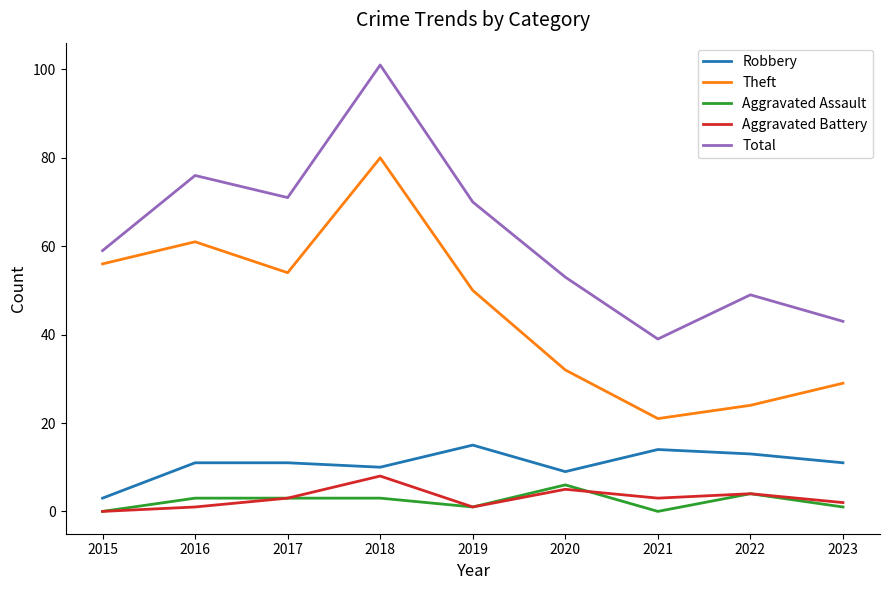

True or false: Aggravated Battery and Total cross at least once.

False